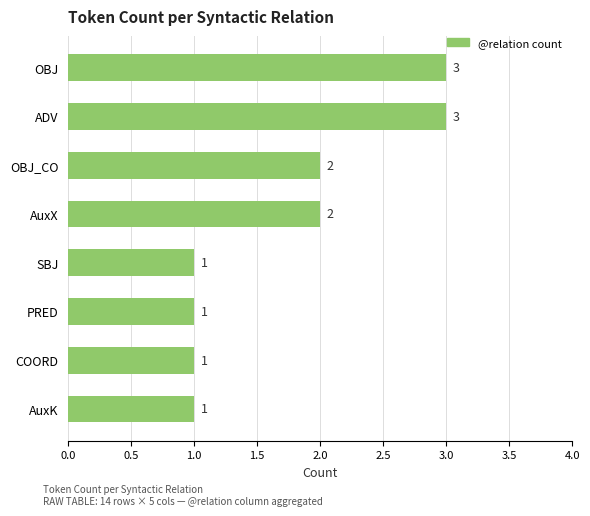

What is the difference between the maximum and second lowest values?

2